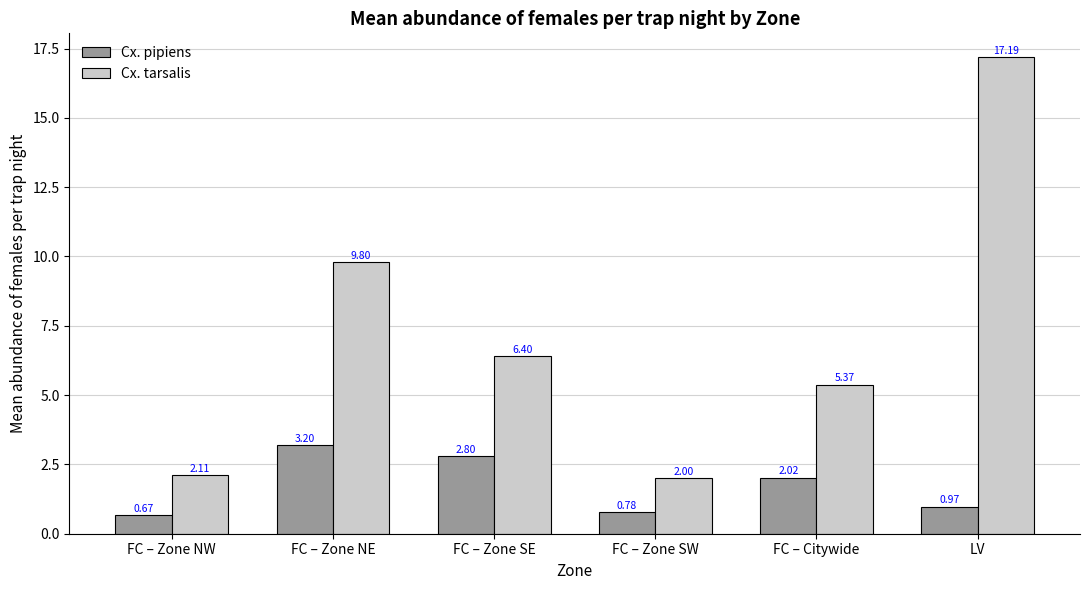

Rank the series by their average value, from highest to lowest.

Cx. tarsalis, Cx. pipiens